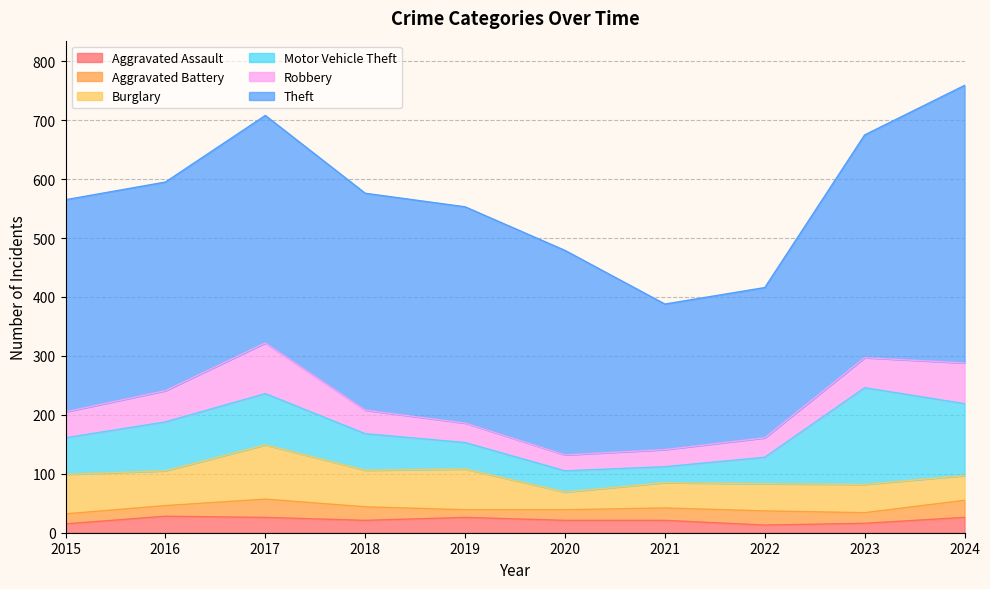

What are all the series names shown in the legend?

Aggravated Assault, Aggravated Battery, Burglary, Motor Vehicle Theft, Robbery, Theft